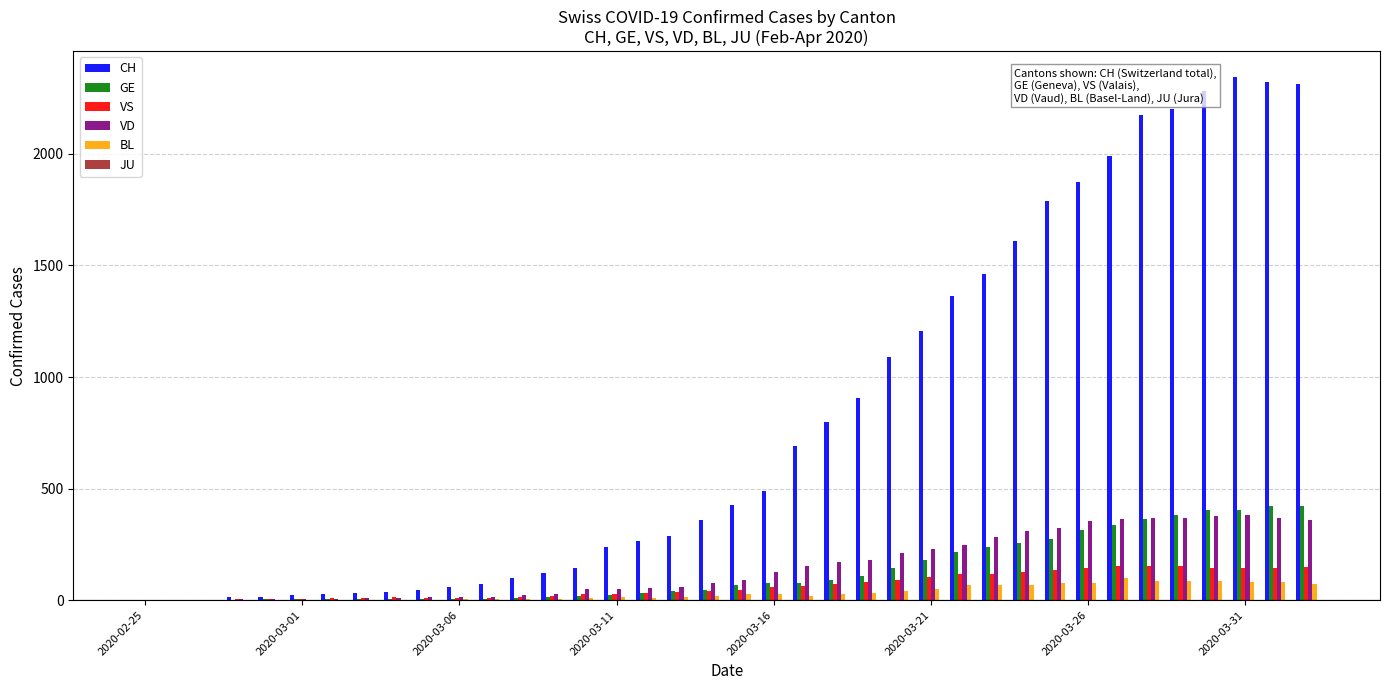

Which series has the largest total across all categories?

CH